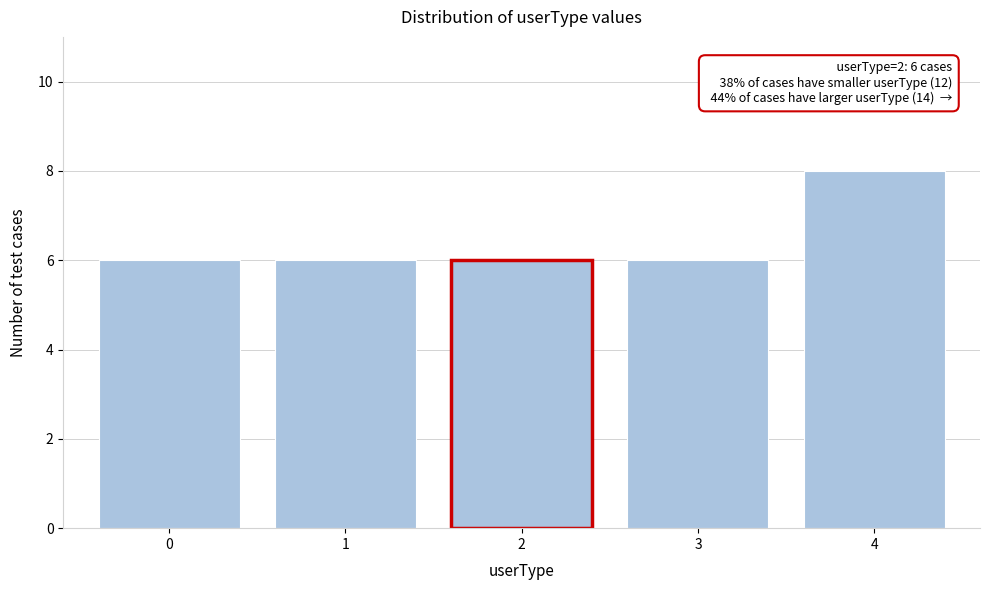

Reading left to right, transcribe all the data shown in this chart.

0=6	1=6	2=6	3=6	4=8